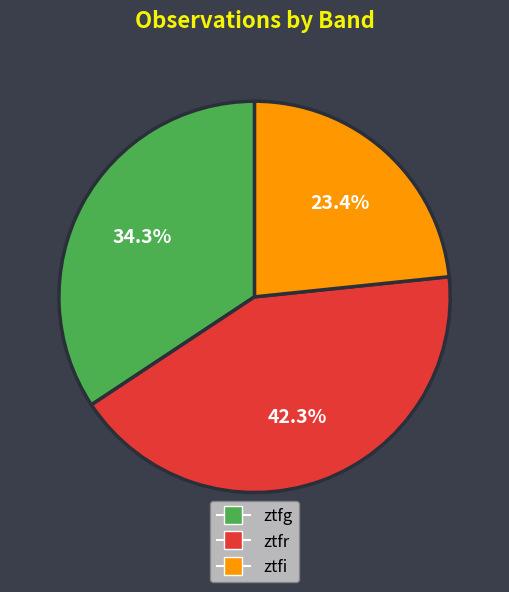

The ztfi slice represents 10% of the pie. True or false?

False